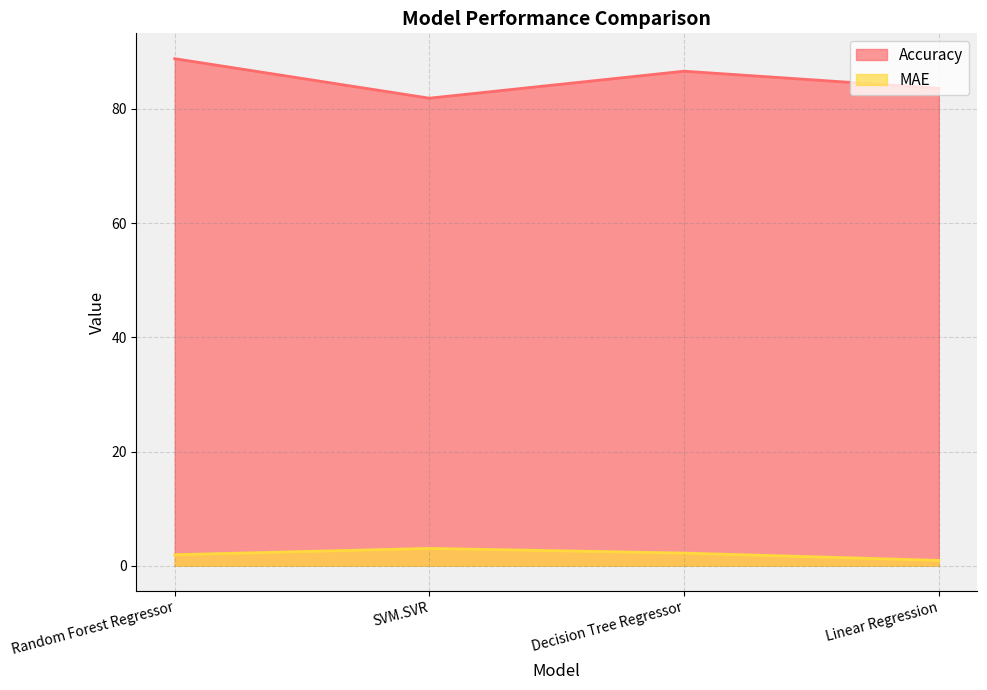

Reading right to left, transcribe all the data shown in this chart.

Accuracy: 83.6	86.6	81.9	88.8
MAE: 0.9	2.2	3.0	1.9